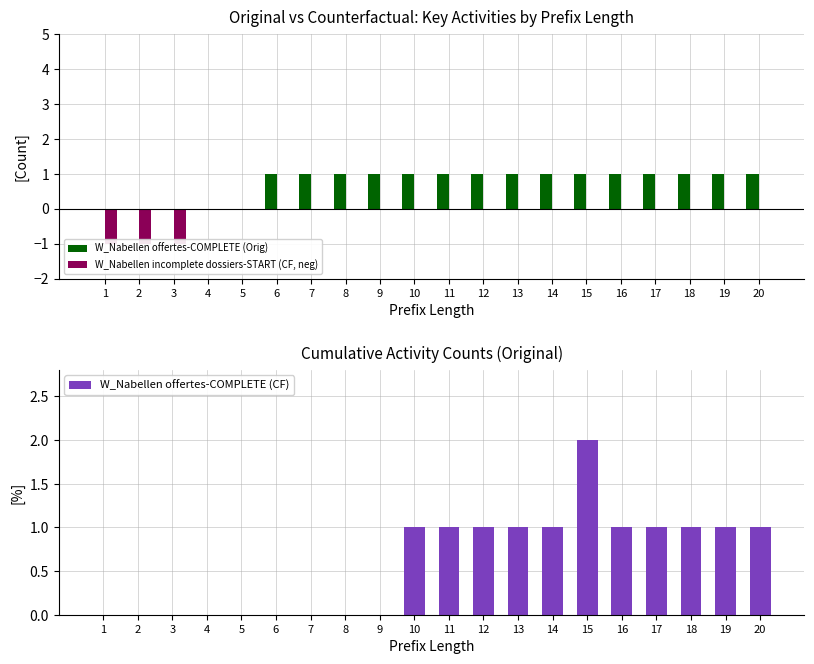

What is the difference between the W_Nabellen incomplete dossiers-START (CF, neg) values at 15 and 1?

1